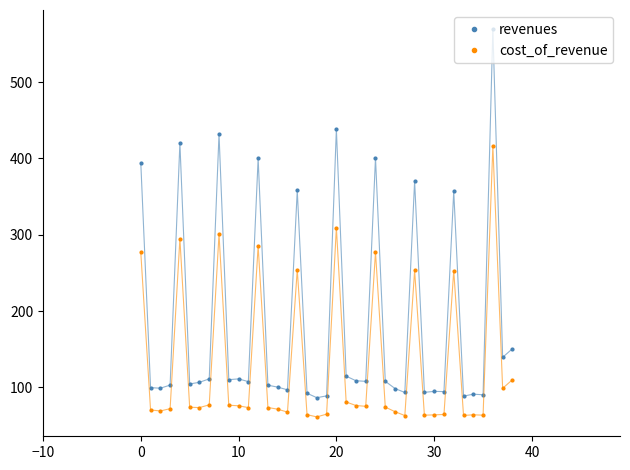

What is the difference between the maximum and minimum values in the revenues series?

482.4